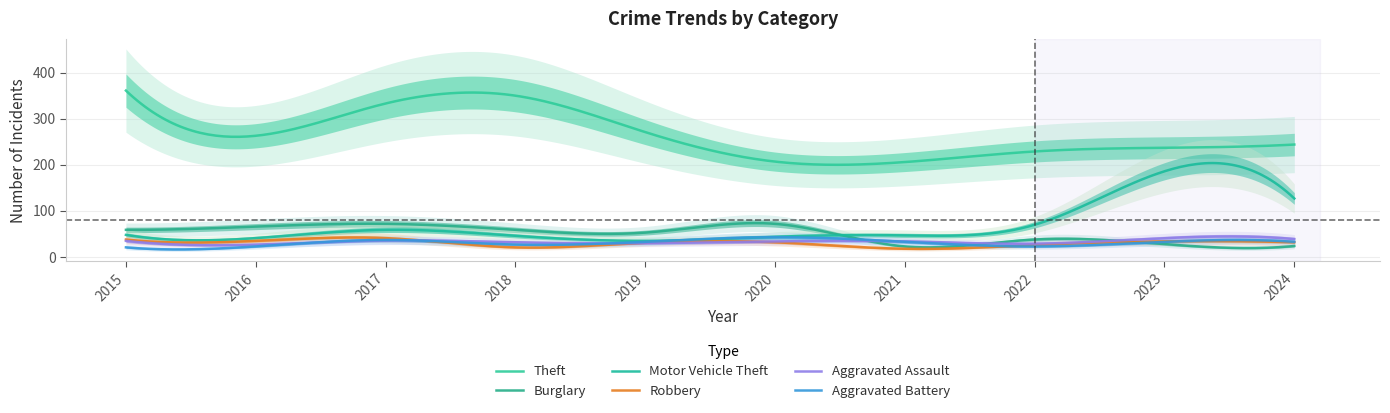

What is the sum of all Aggravated Battery values?

9283.0